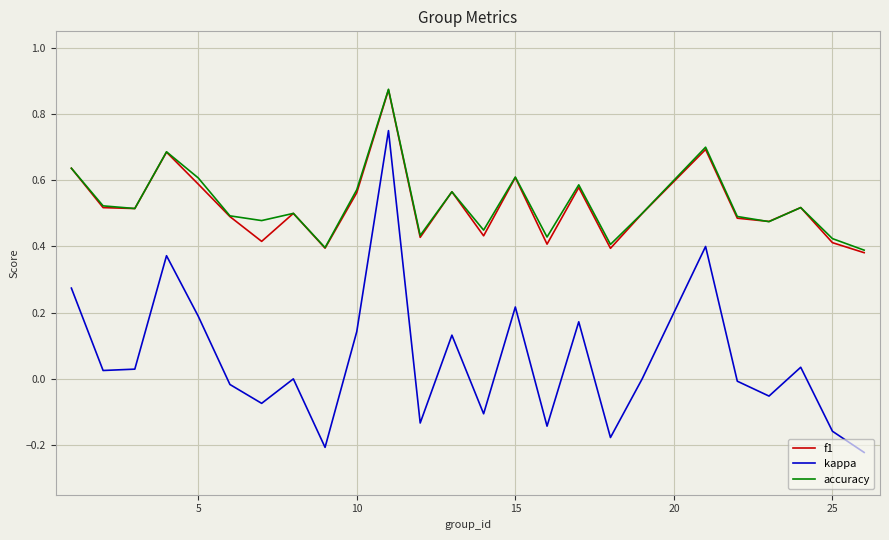

Which series has the largest range (max minus min)?

kappa